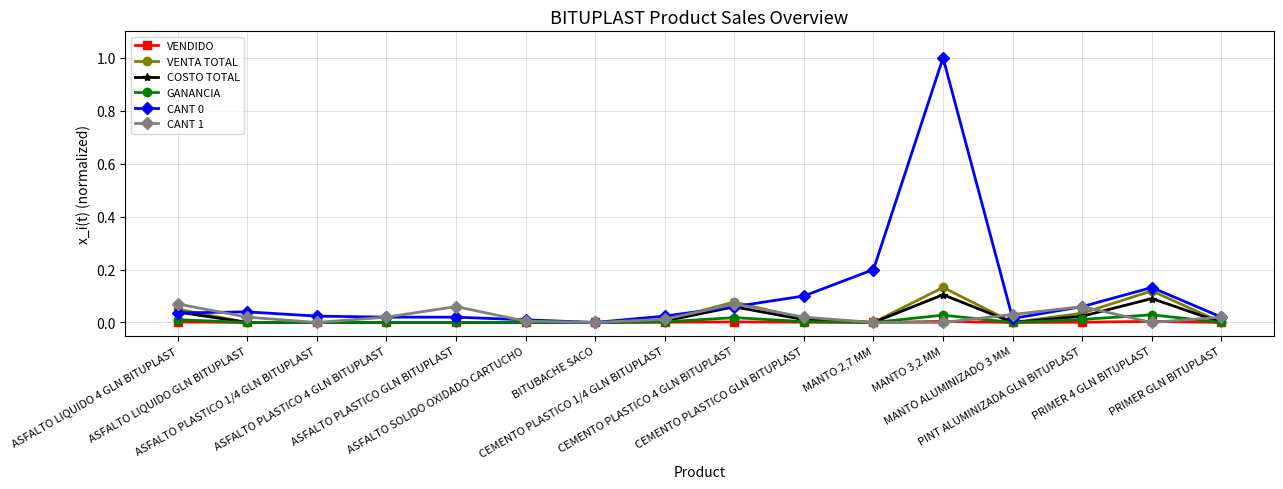

The value of CANT 0 at MANTO ALUMINIZADO 3 MM is 0.0. True or false?

True